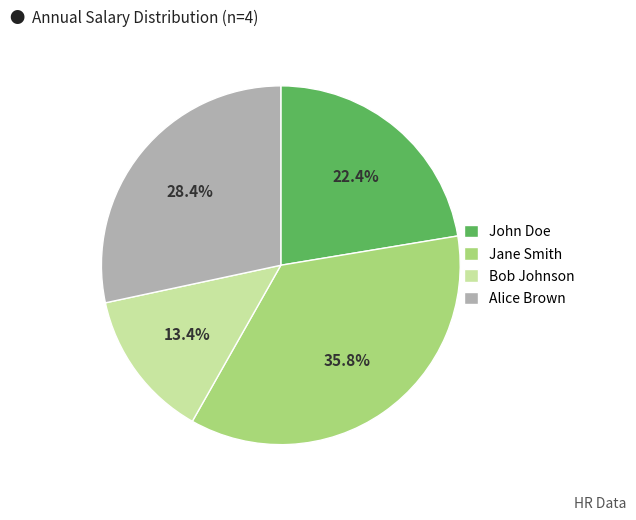

To the nearest percent, what percentage of the pie is John Doe?

22%